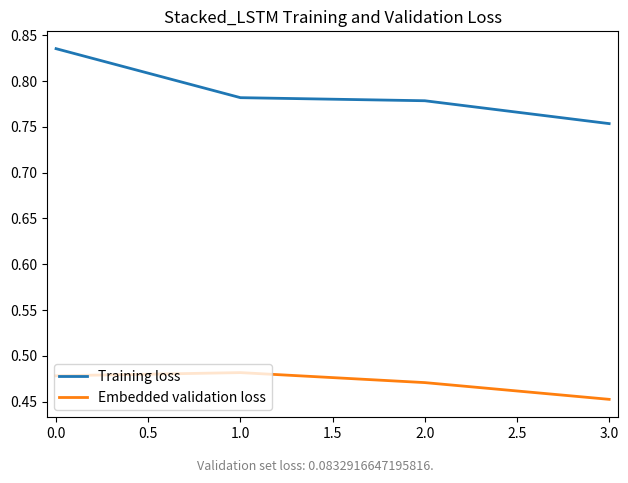

What position from the right is 3.0?

1